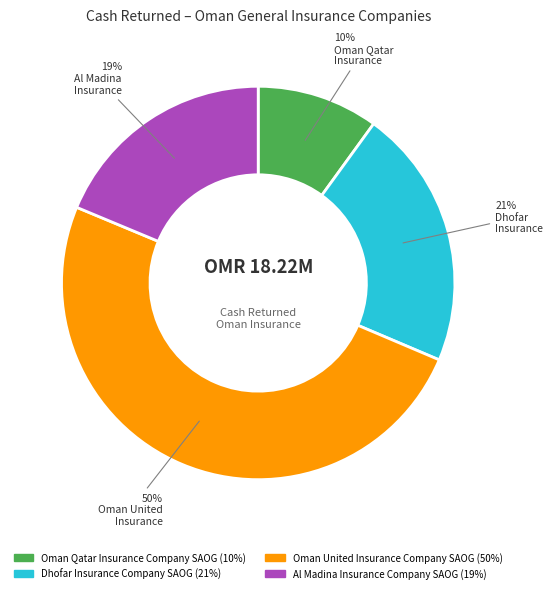

To the nearest percent, what is the difference between the largest and smallest slice percentages?

40%